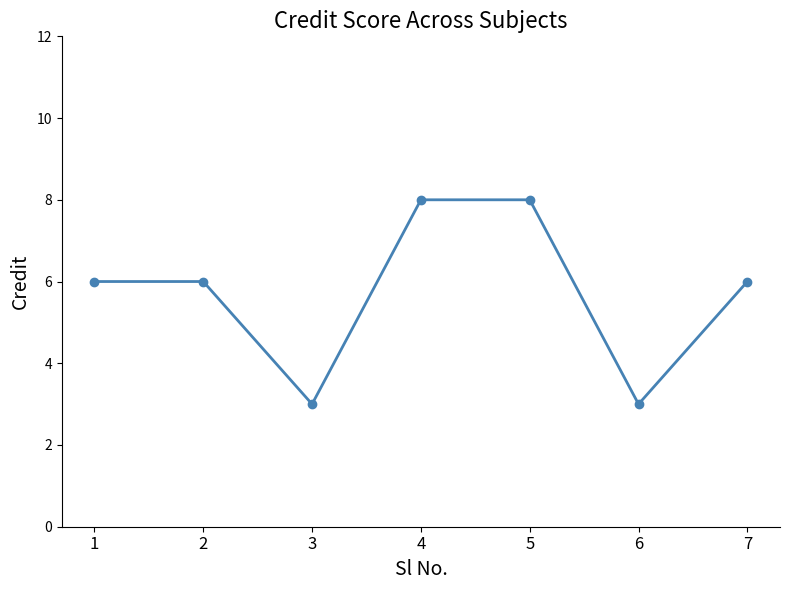

What is the difference between the values at 2 and 6?

3